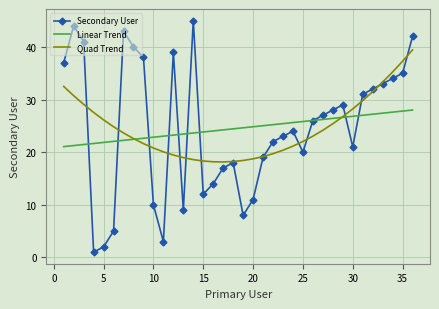

Rank the series by their maximum value, from highest to lowest.

Secondary User, Quad Trend, Linear Trend